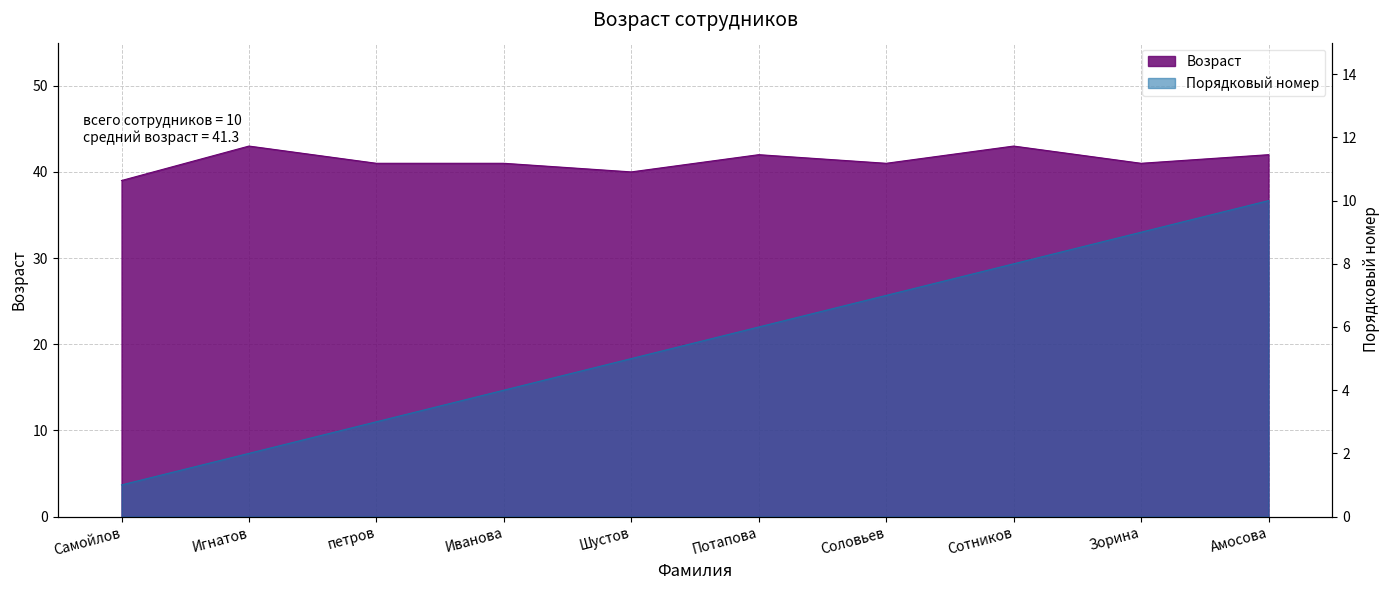

Which series changed the most between Игнатов and Иванова?

Возраст